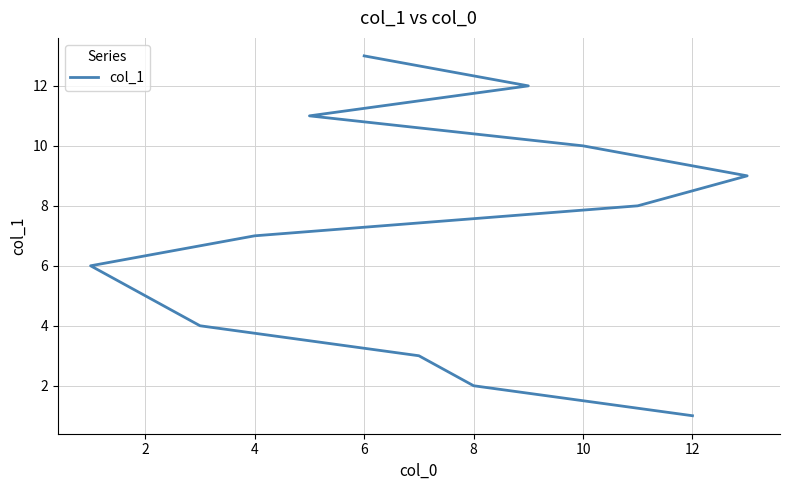

Reading left to right, list all the values displayed in this chart.

1	2	3	4	5	6	7	8	9	10	11	12	13